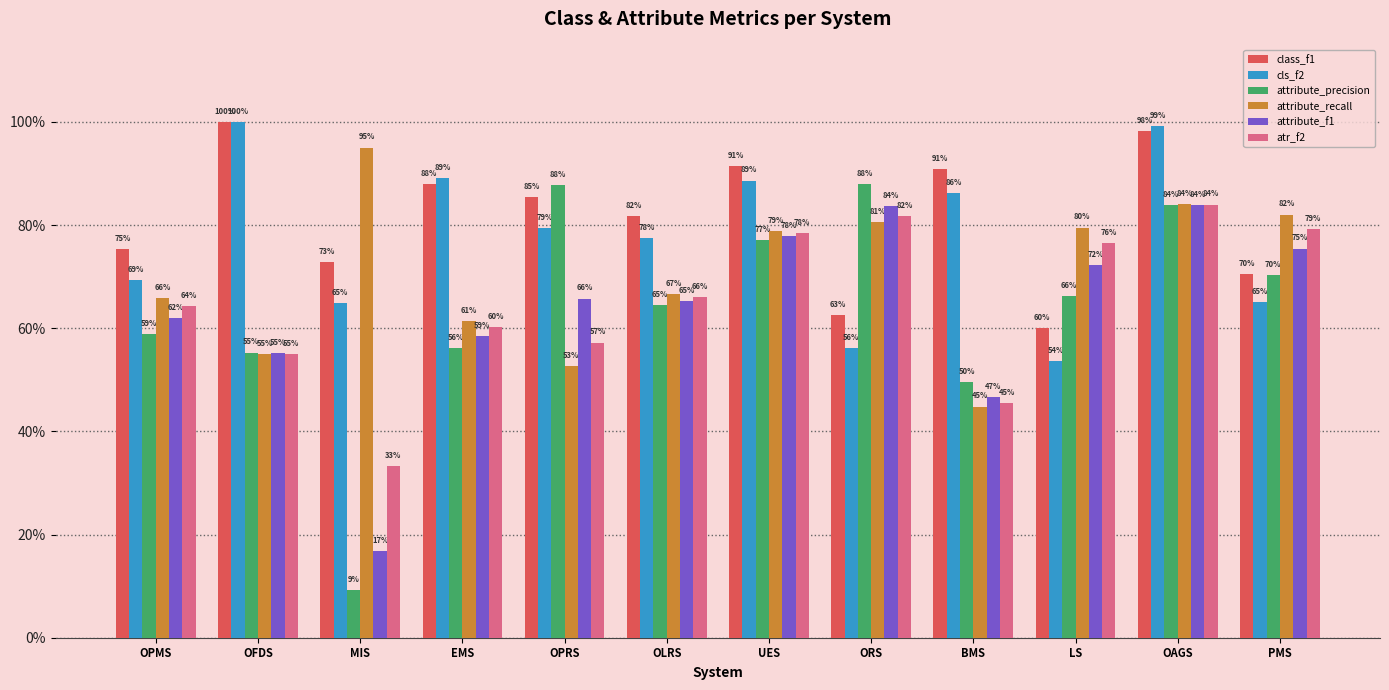

What are all the series names shown in the legend?

class_f1, cls_f2, attribute_precision, attribute_recall, attribute_f1, atr_f2